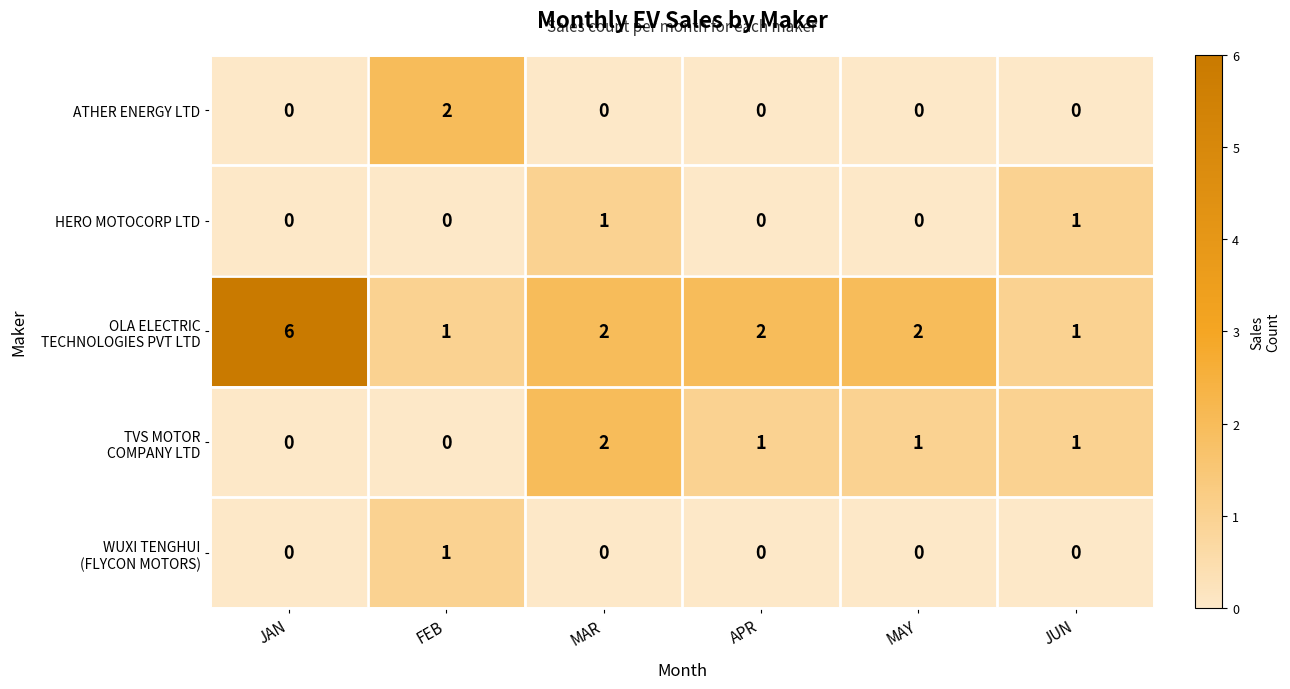

At which category is the sum across all series the highest?

JAN